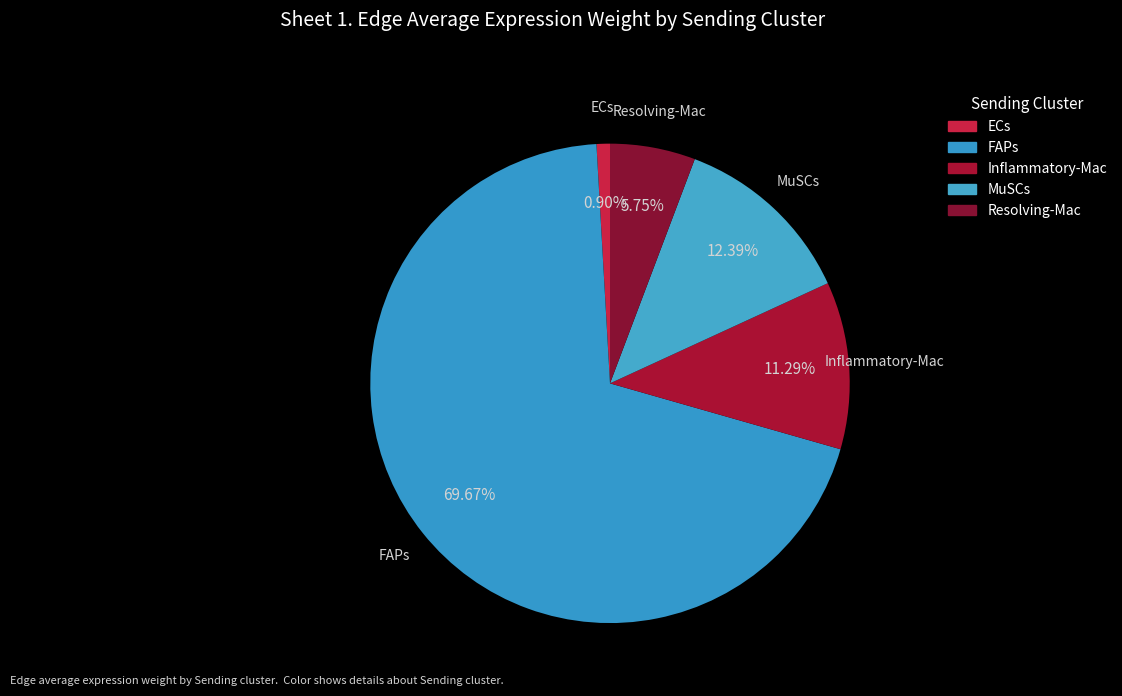

To the nearest percent, what portion does ECs represent?

1%